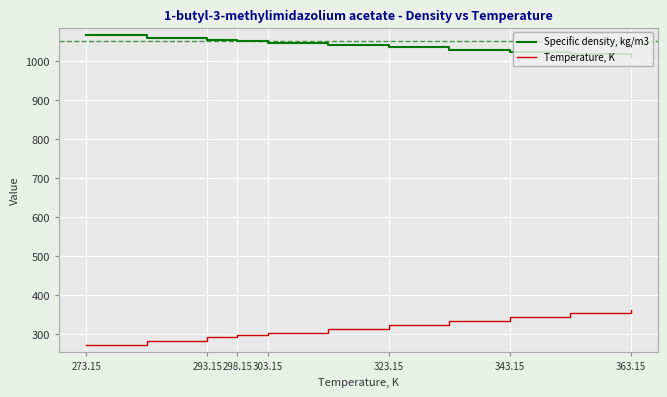

What is the sum of the Temperature, K values at 323.15 and 363.15?

686.3